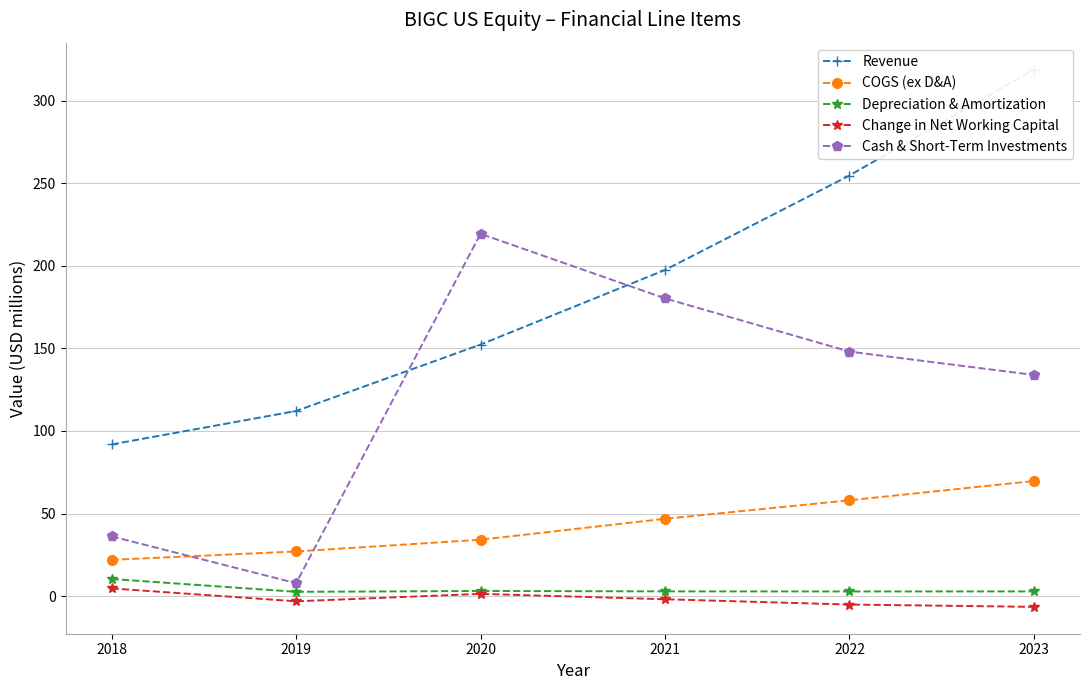

The Cash & Short-Term Investments series shows 64.6 at 2018. True or false?

False